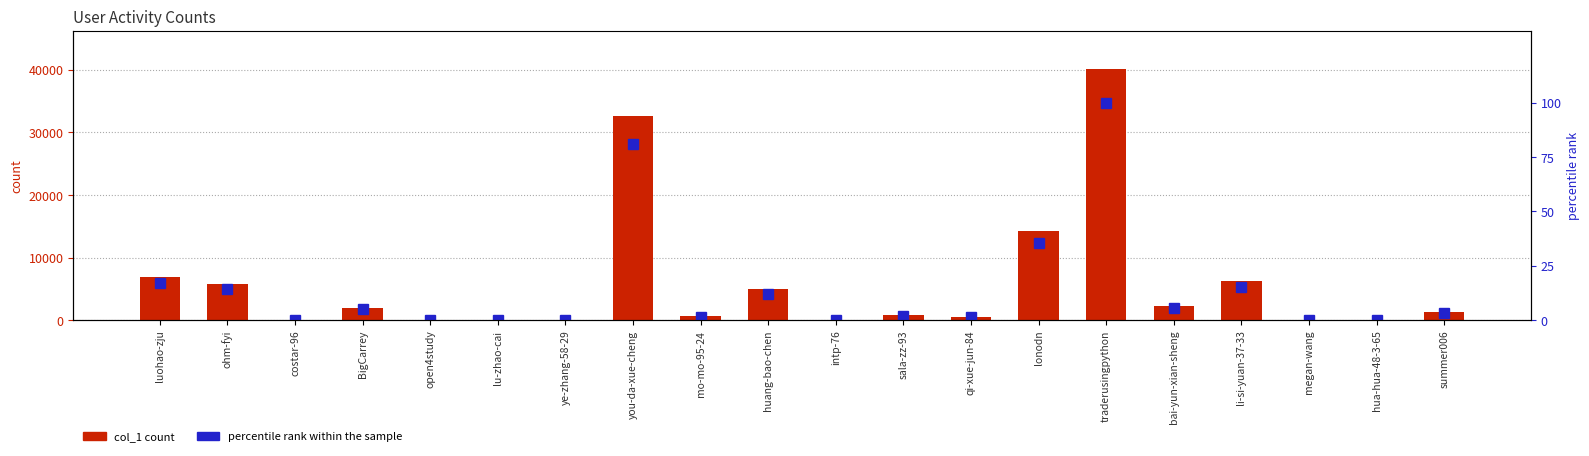

List the series in order of their peak value, lowest first.

percentile rank within the sample, col_1